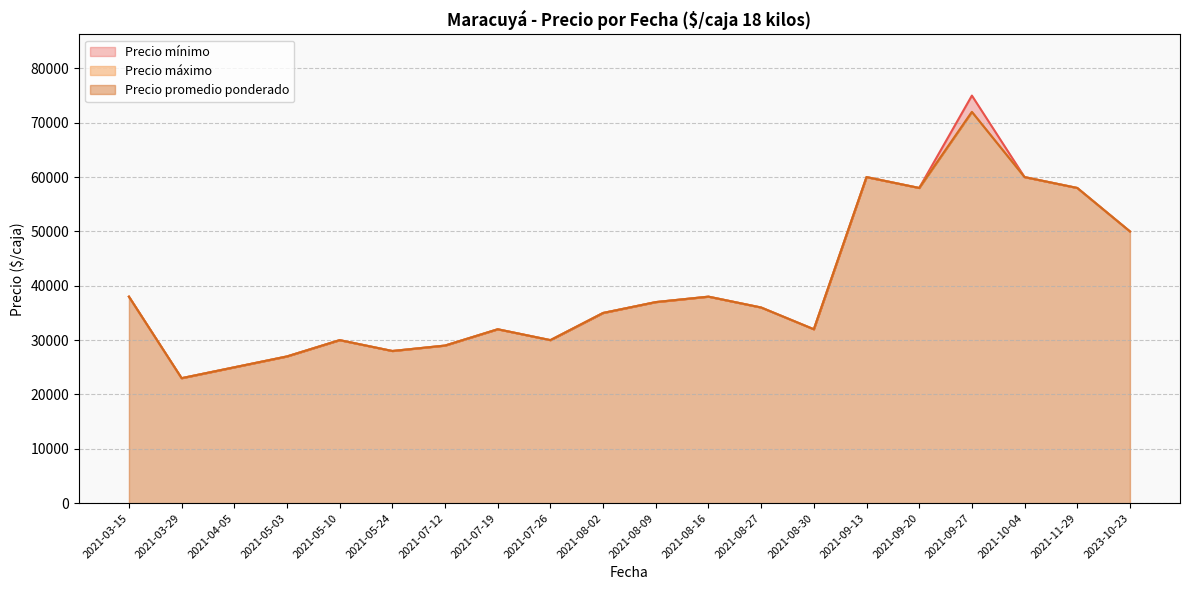

How many values in the Precio promedio ponderado series are below 36000?

10